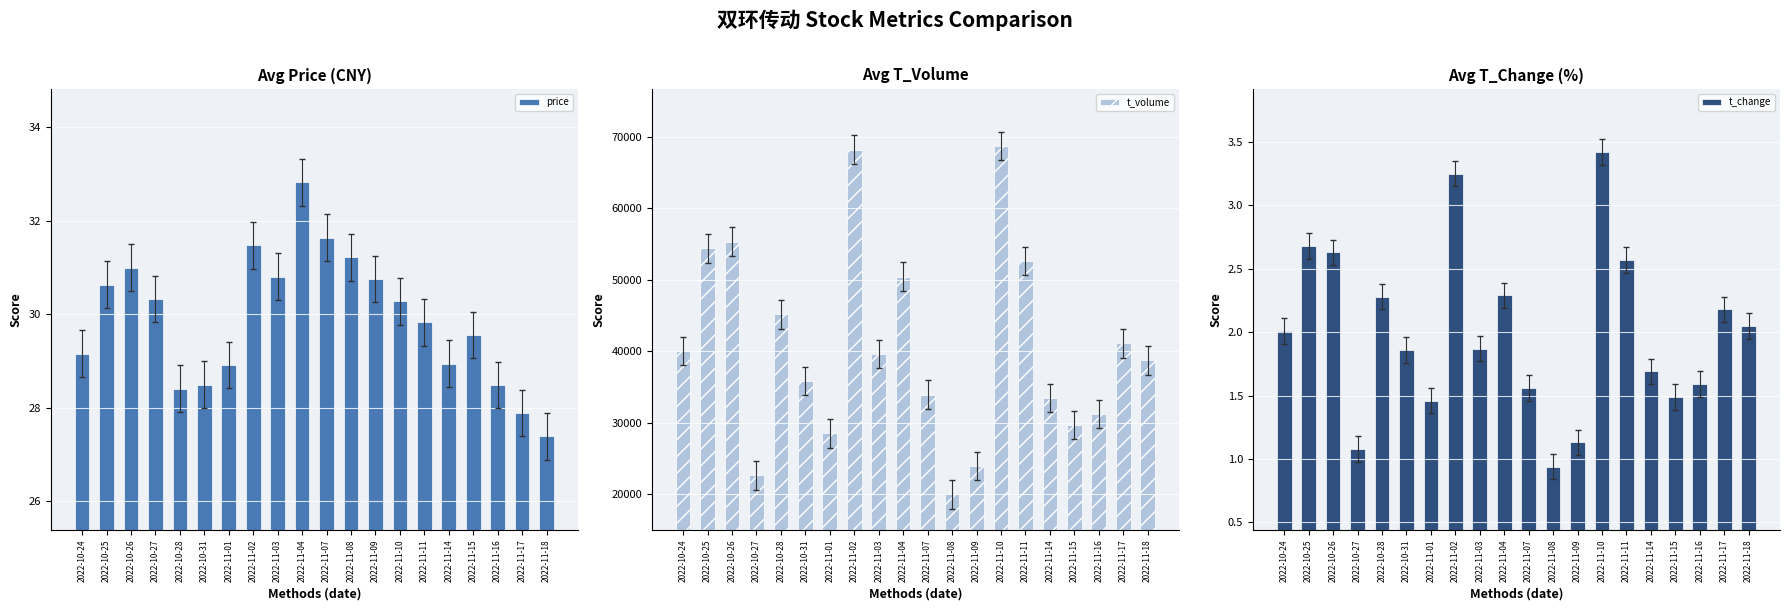

What is the spread (max minus min) of values at 2022-10-26?

55300.4